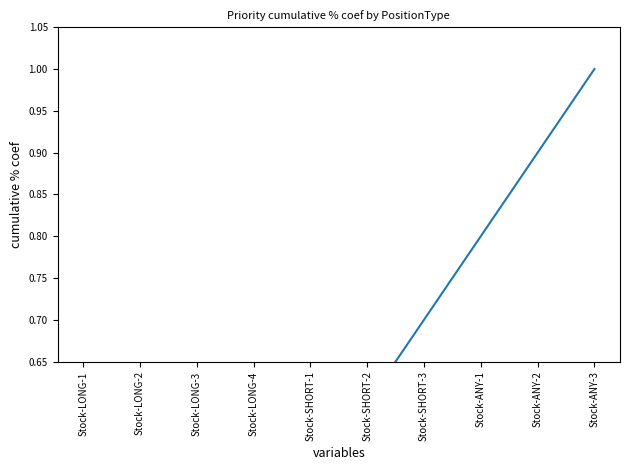

List the labels in order of value, largest first.

Stock-ANY-3, Stock-ANY-2, Stock-ANY-1, Stock-SHORT-3, Stock-SHORT-2, Stock-SHORT-1, Stock-LONG-4, Stock-LONG-3, Stock-LONG-2, Stock-LONG-1